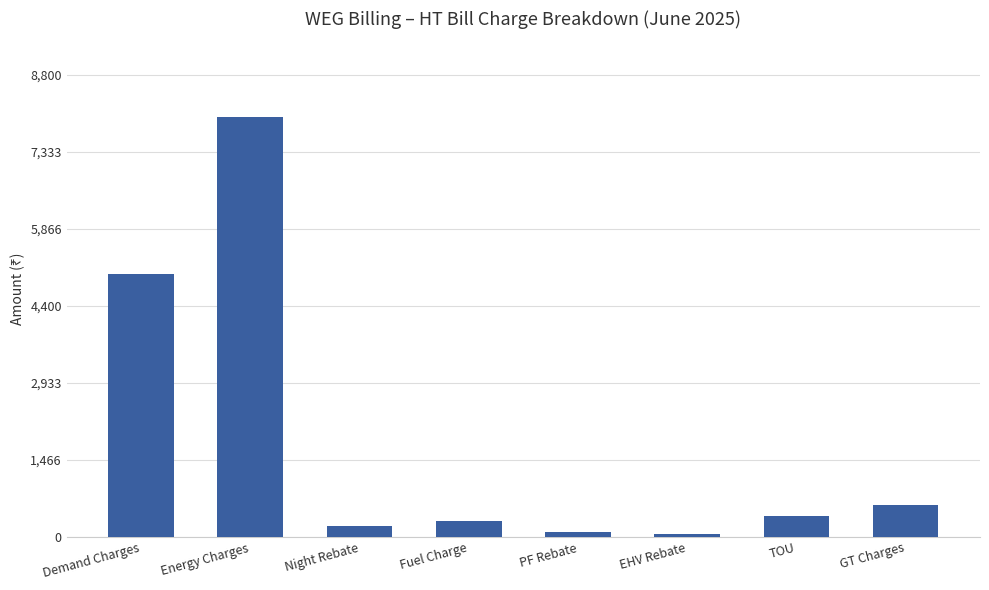

What position from the left is EHV Rebate?

6